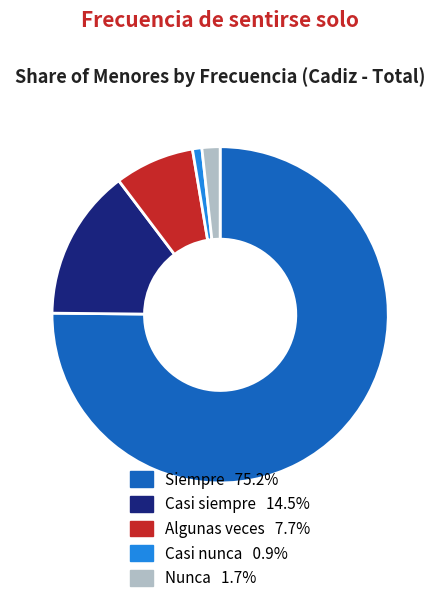

Which category has the biggest portion of the pie?

Siempre